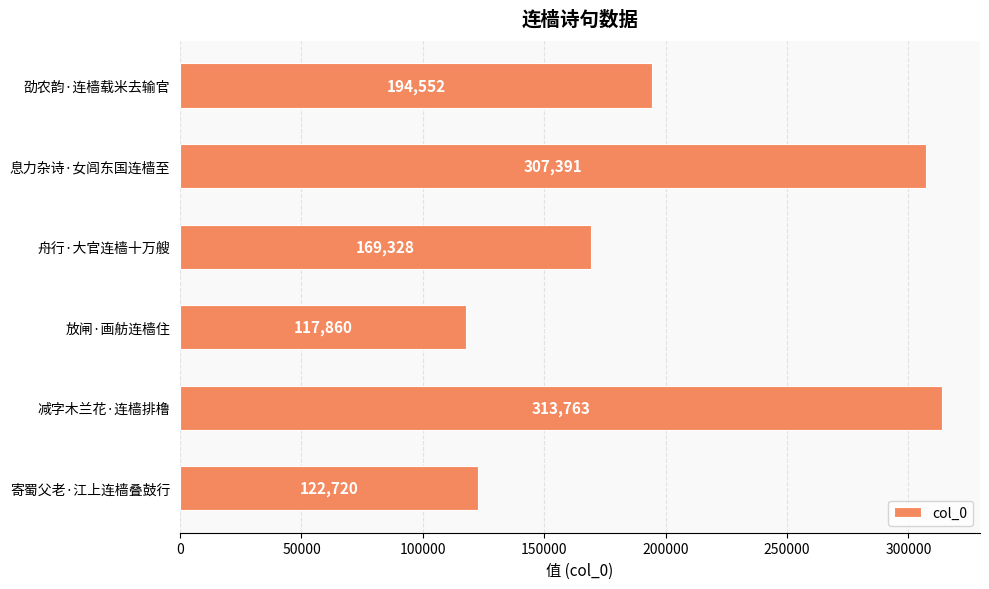

Which has a higher value, 寄蜀父老·江上连樯叠鼓行 or 劭农韵·连樯载米去输官?

劭农韵·连樯载米去输官